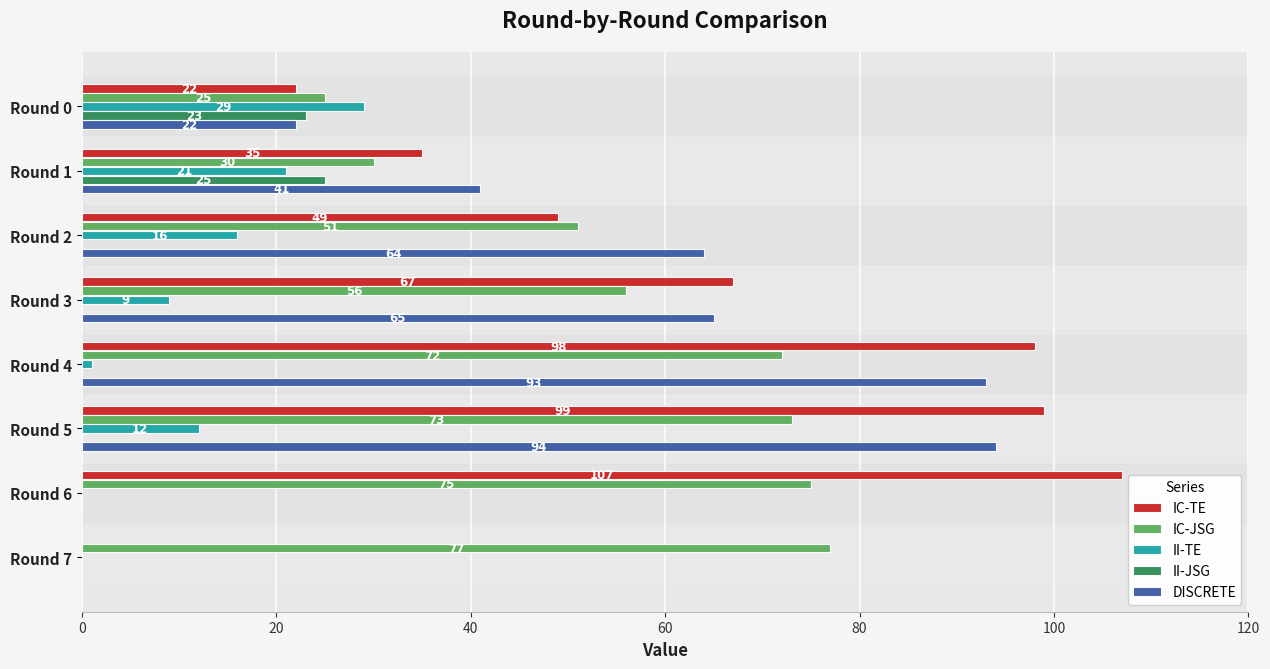

What is the greatest value displayed?

107